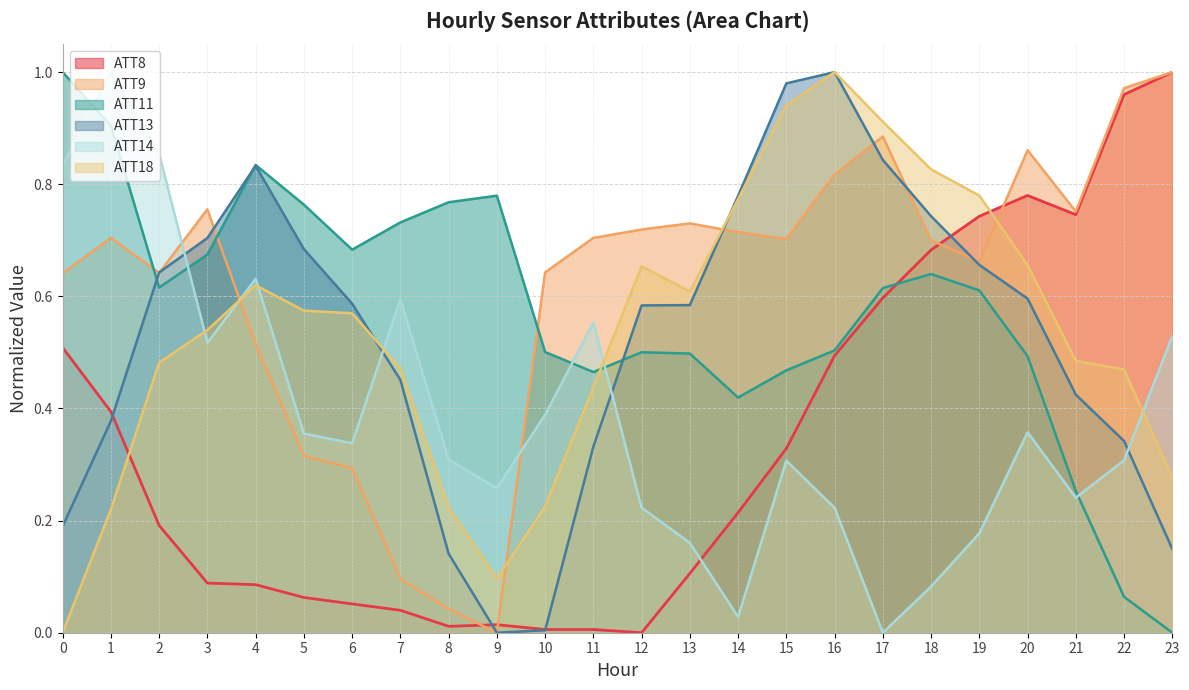

At how many categories does at least one series exceed 0?

24